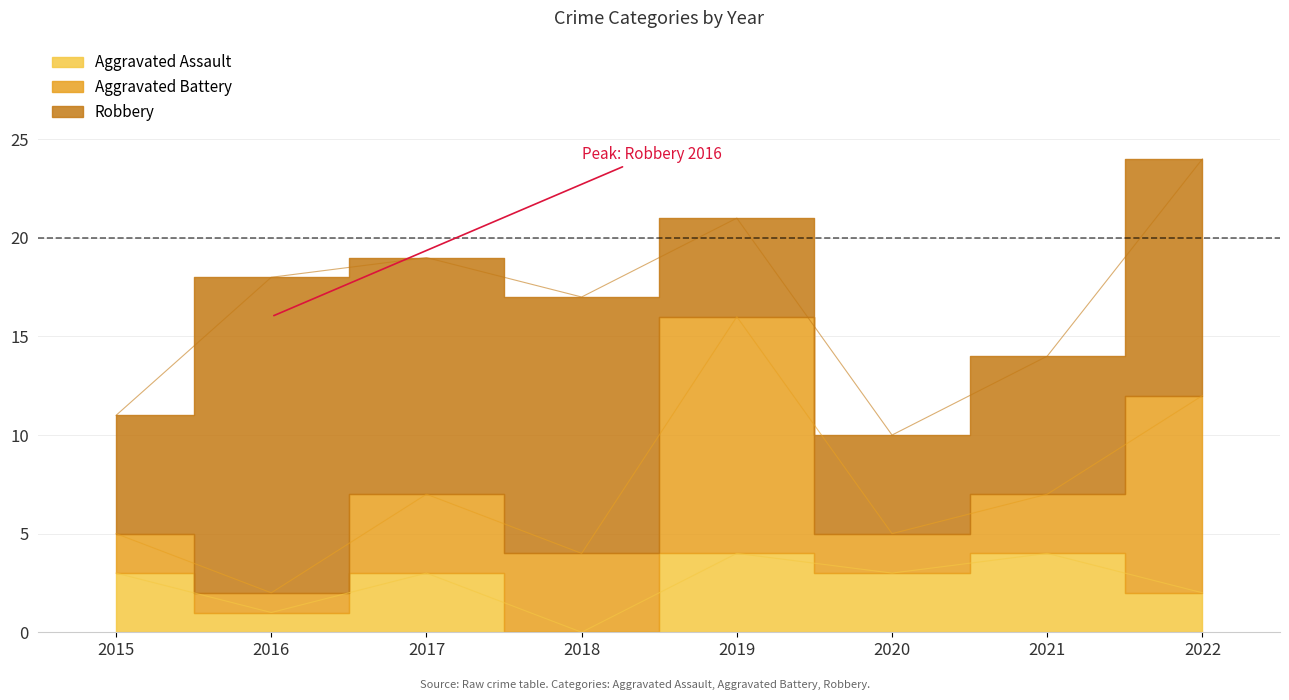

Is the value of Aggravated Battery at 2019 greater than the value of Robbery at 2017?

No